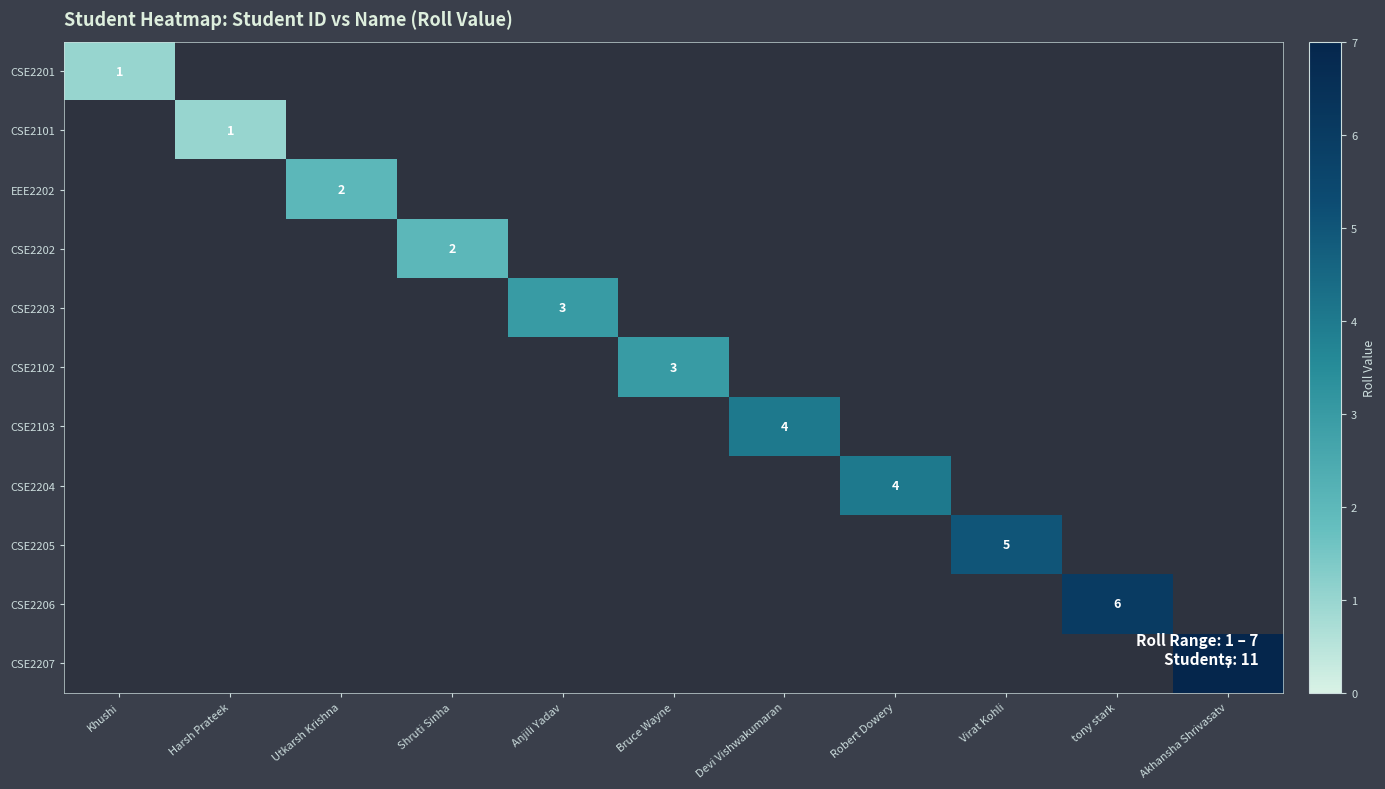

How many data points does each series have?

11